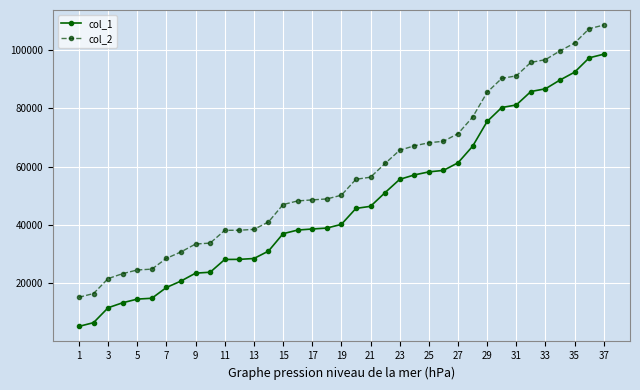

What is the difference between the maximum and minimum values in the col_1 series?

93450